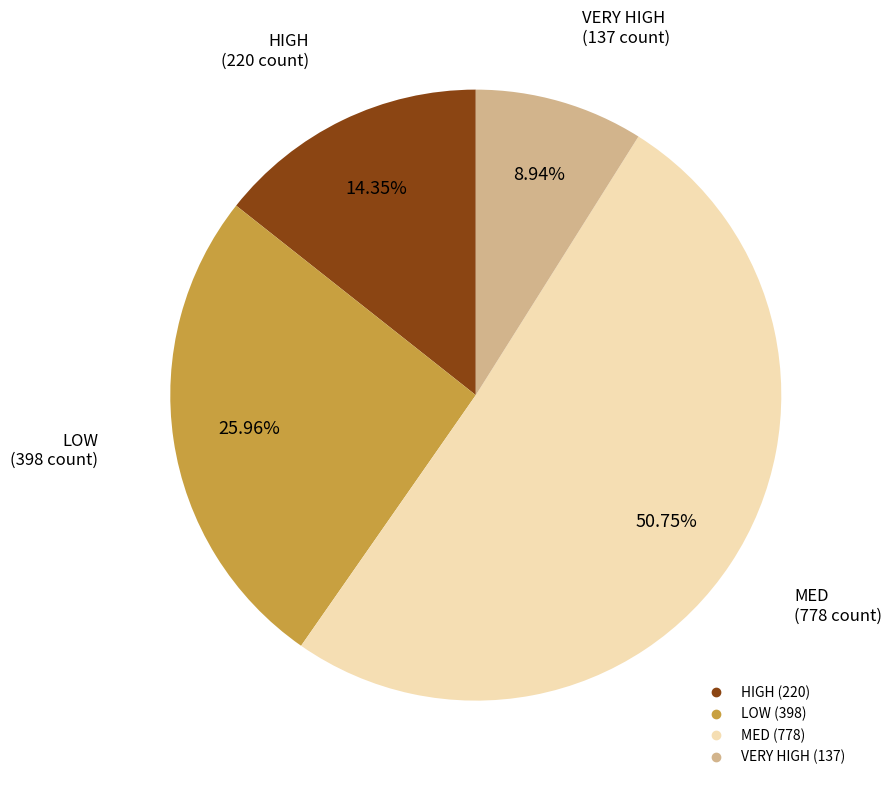

Rank the categories by value from highest to lowest.

MED, LOW, HIGH, VERY HIGH